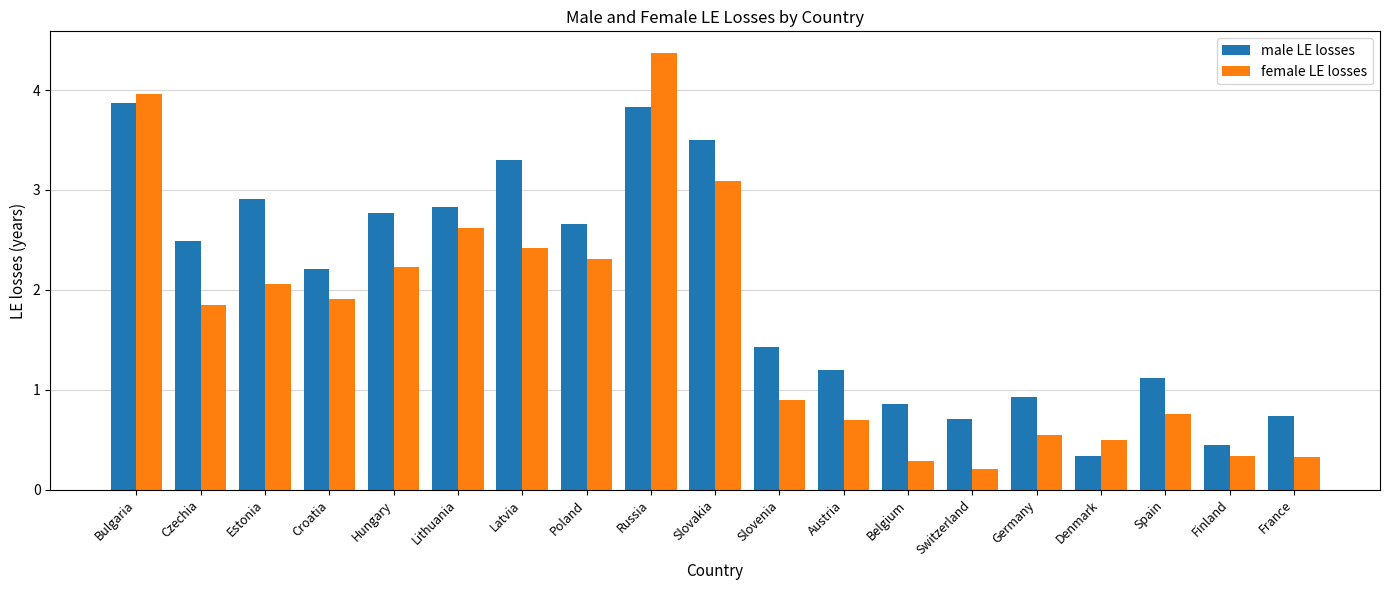

What value does the male LE losses series have at Austria?

1.2